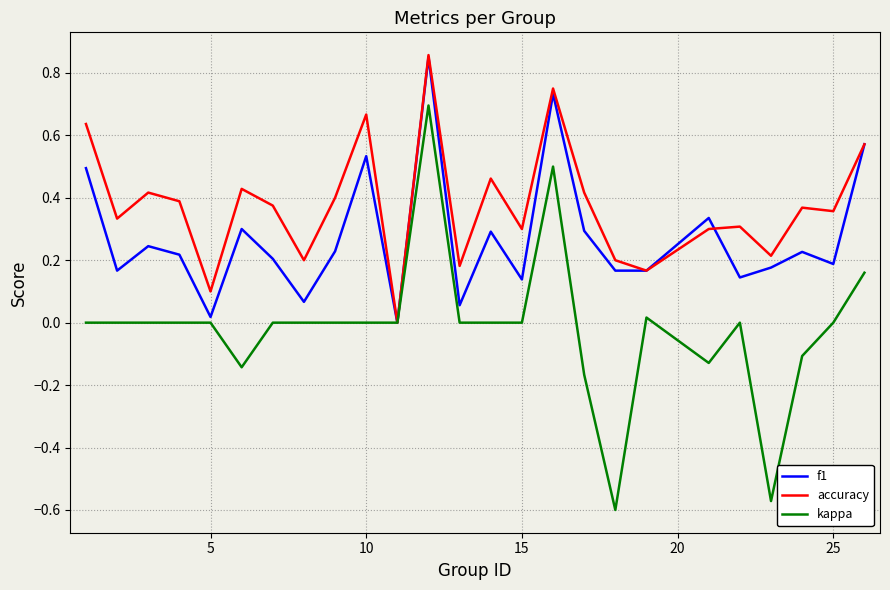

Which series has the largest total across all categories?

accuracy